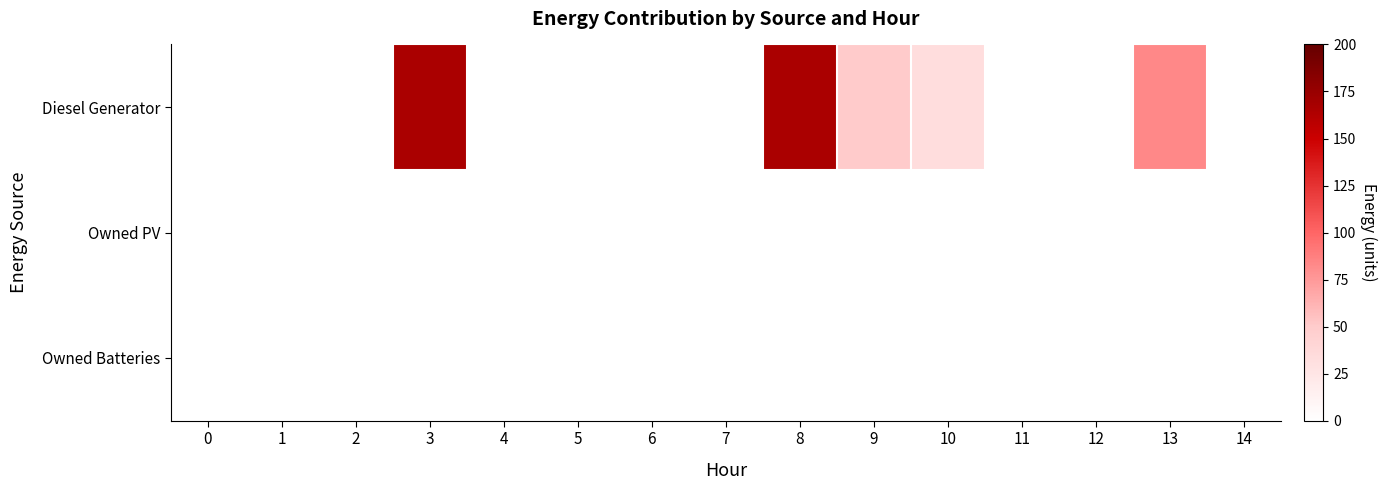

Which has a higher value, 0 or 10?

10